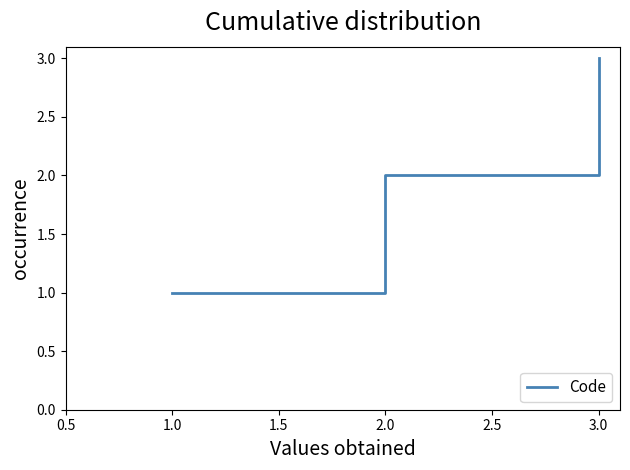

The value at 1.0 is 1. True or false?

True